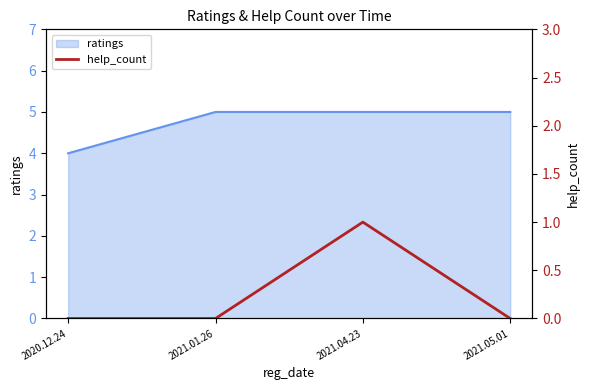

At which category does the data reach its first local peak?

2021.04.23